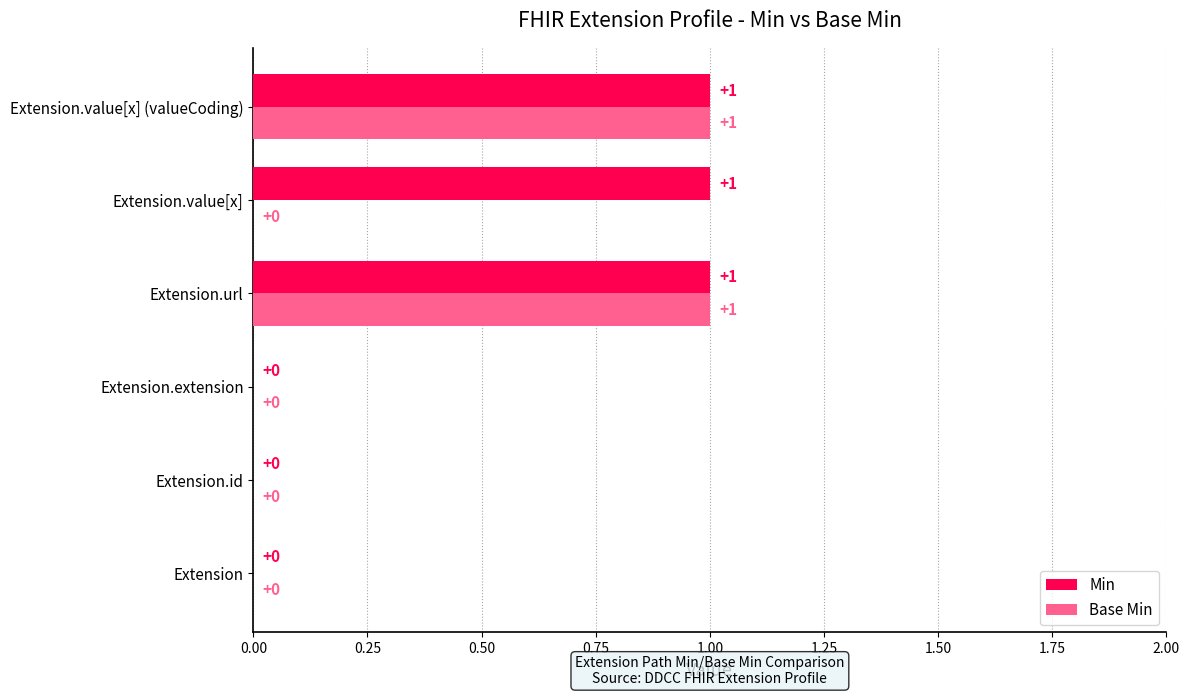

Is the value of Min at Extension.value[x] greater than the value of Base Min at Extension.id?

Yes